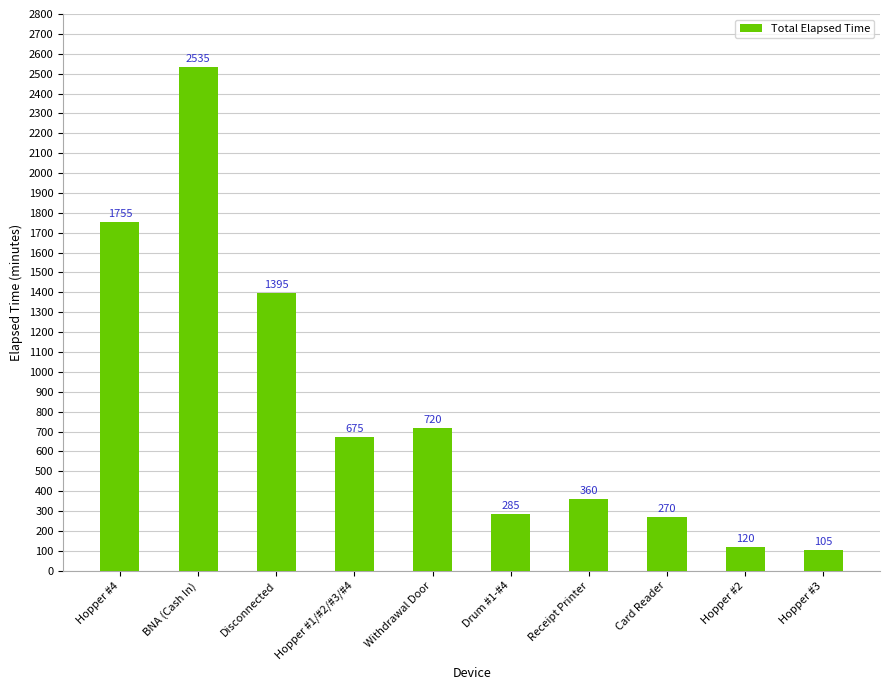

What is the greatest value displayed?

2535